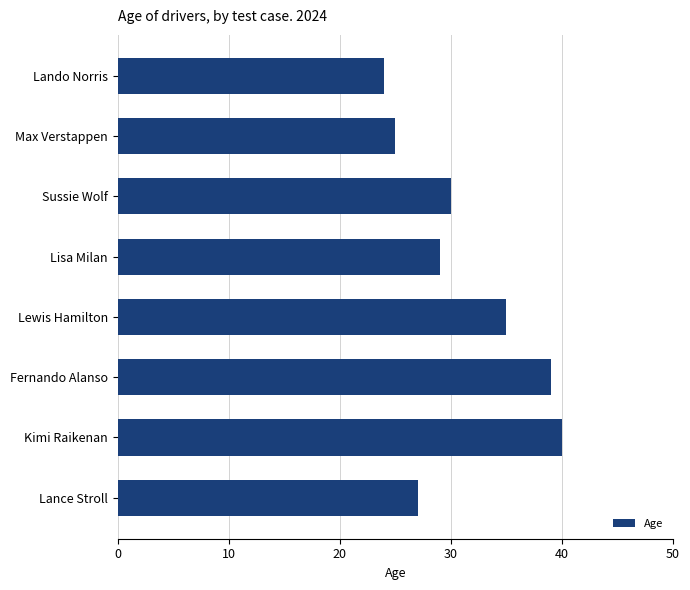

What is the maximum value shown in the chart?

40